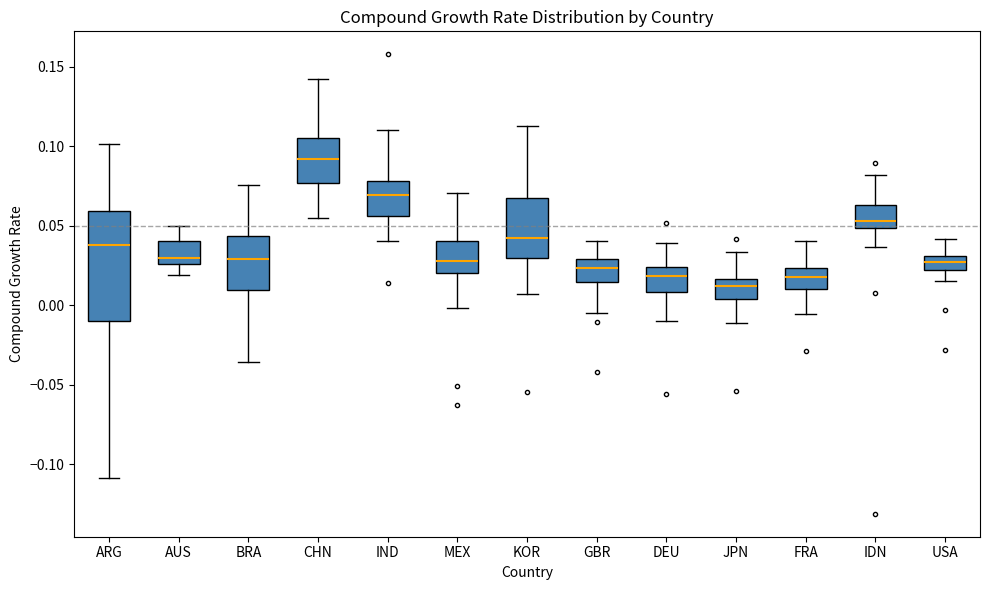

Reading left to right, transcribe this box plot: for each box, give where its median line is, the range the box spans, and where its two whiskers end, as read against the y-axis. The values are not printed on the chart, so give them approximately, as read against the axis.

ARG: median 0.040, box -0.010 to 0.060, whiskers -0.110 to 0.100
AUS: median 0.030, box 0.025 to 0.040, whiskers 0.020 to 0.050
BRA: median 0.030, box 0.010 to 0.045, whiskers -0.035 to 0.075
CHN: median 0.090, box 0.075 to 0.105, whiskers 0.055 to 0.140
IND: median 0.070, box 0.055 to 0.080, whiskers 0.040 to 0.110
MEX: median 0.030, box 0.020 to 0.040, whiskers 0.000 to 0.070
KOR: median 0.040, box 0.030 to 0.070, whiskers 0.005 to 0.115
GBR: median 0.025, box 0.015 to 0.030, whiskers -0.005 to 0.040
DEU: median 0.020, box 0.010 to 0.025, whiskers -0.010 to 0.040
JPN: median 0.010, box 0.005 to 0.015, whiskers -0.010 to 0.035
FRA: median 0.020, box 0.010 to 0.025, whiskers -0.005 to 0.040
IDN: median 0.055, box 0.050 to 0.065, whiskers 0.035 to 0.080
USA: median 0.025, box 0.020 to 0.030, whiskers 0.015 to 0.040